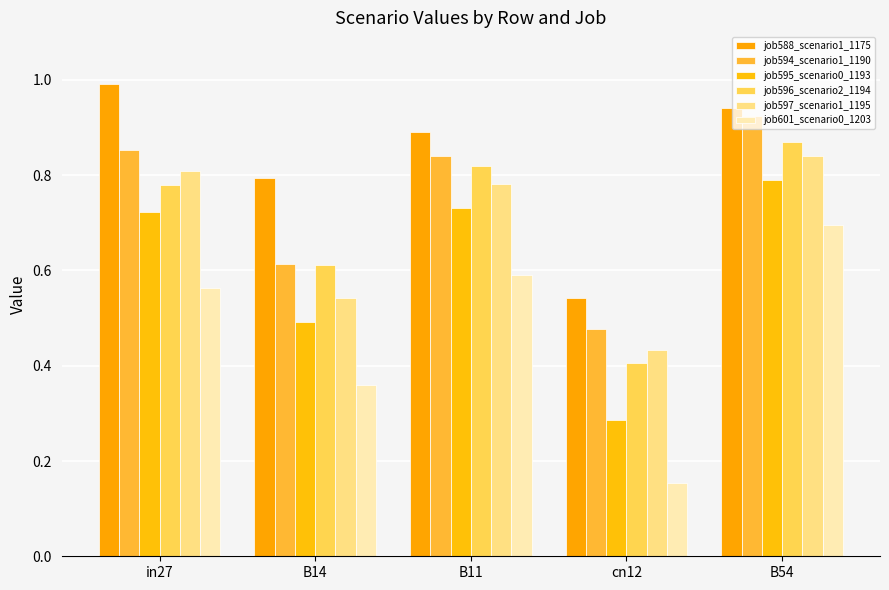

What are all the series names shown in the legend?

job588_scenario1_1175, job594_scenario1_1190, job595_scenario0_1193, job596_scenario2_1194, job597_scenario1_1195, job601_scenario0_1203